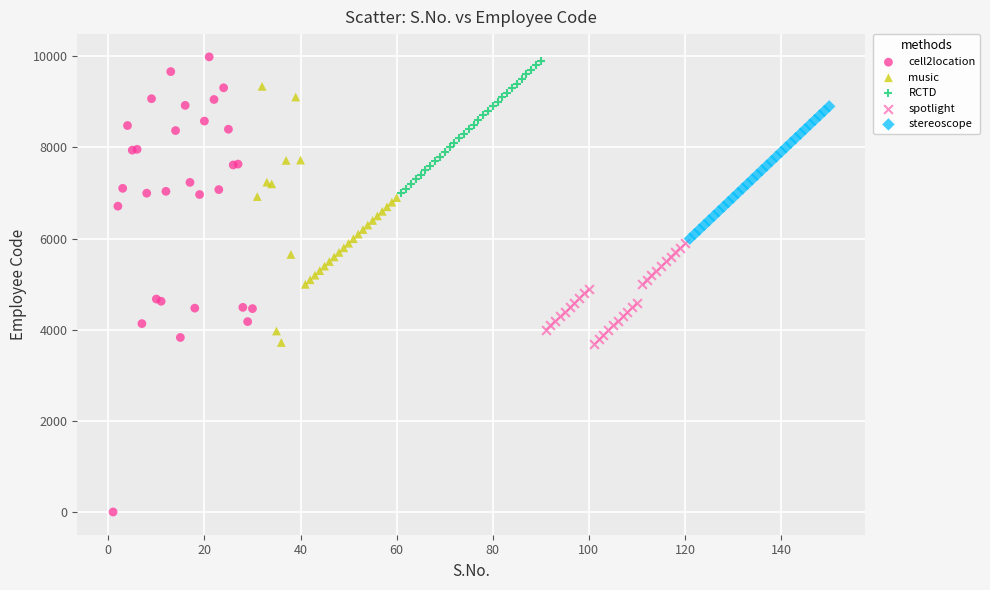

Which series contains the lowest Y value?

cell2location